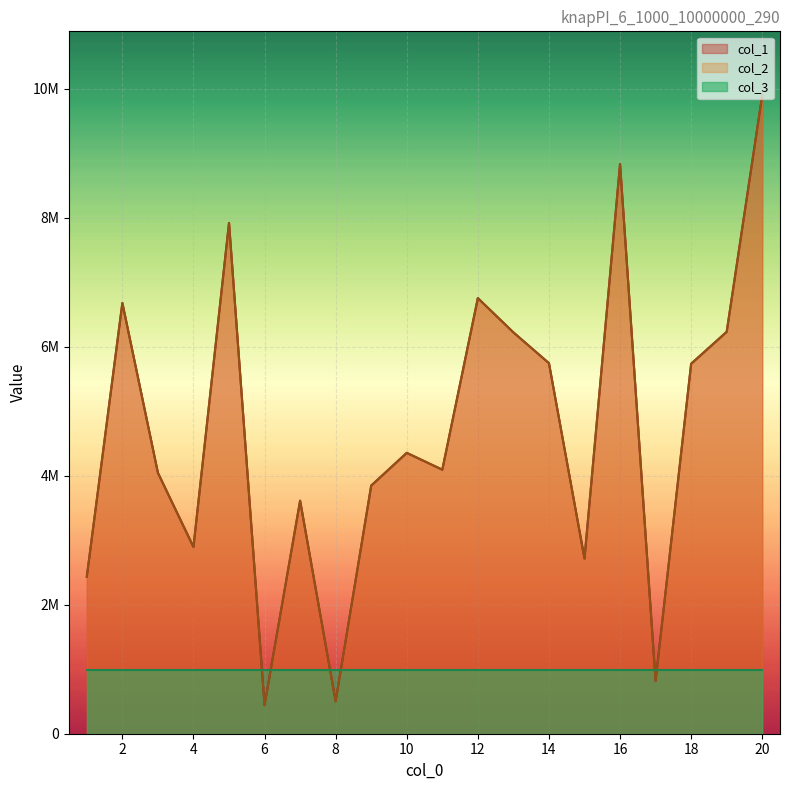

True or false: col_2 and col_1 intersect in this chart.

False